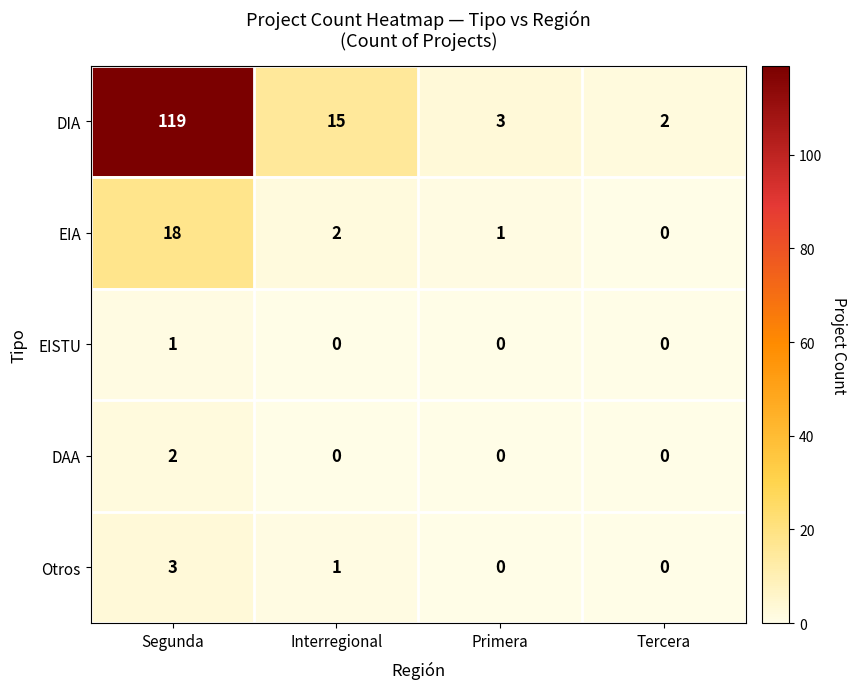

At how many categories does at least one series exceed 7?

2